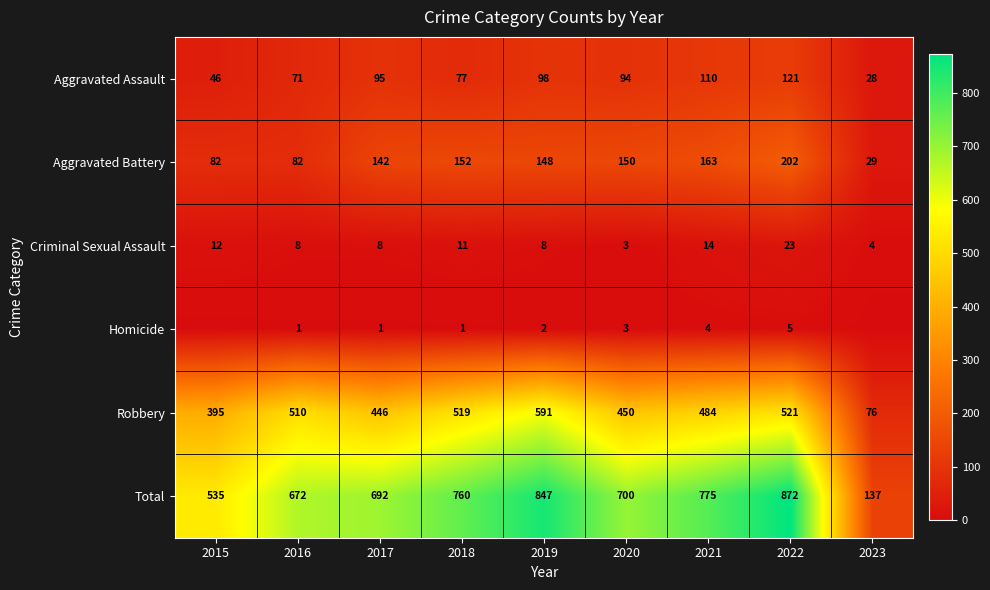

What is the difference between the highest and lowest values at 2016?

671